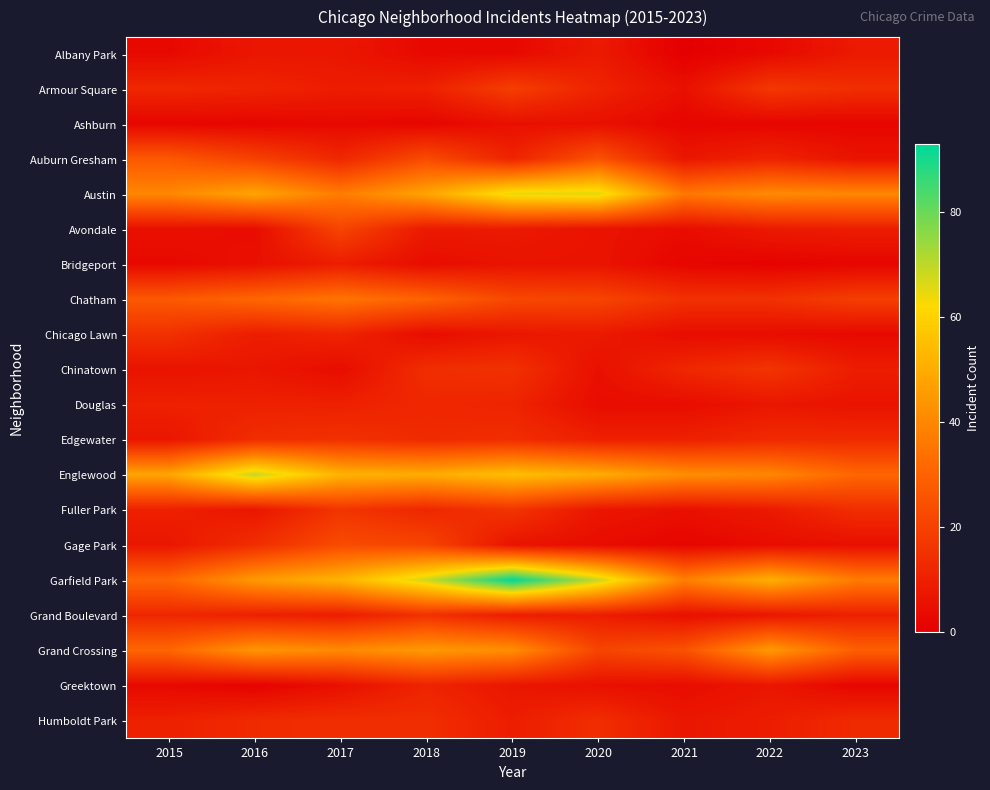

At which category does the chart reach its peak across all series?

2019